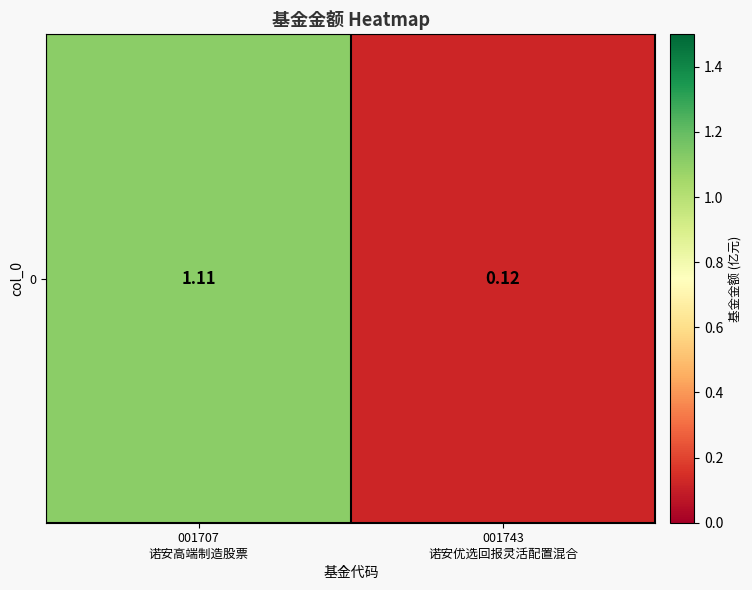

What is the difference between the maximum and minimum values?

1.0